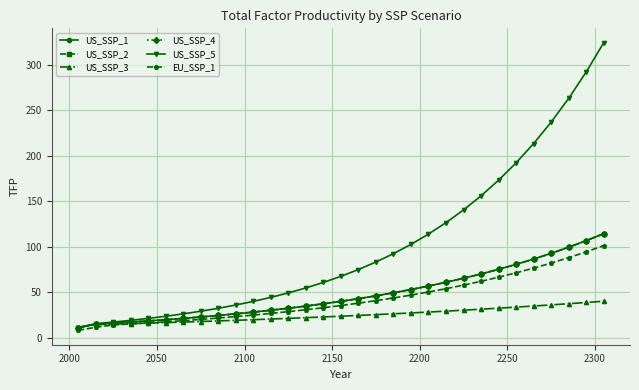

What is the difference between the maximum and minimum values in the US_SSP_4 series?

103.1